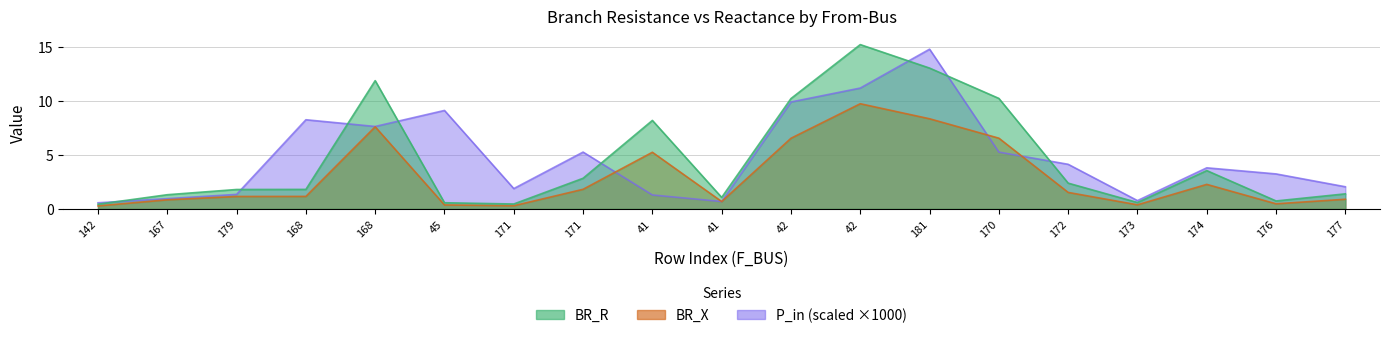

What are all the series names shown in the legend?

BR_R, BR_X